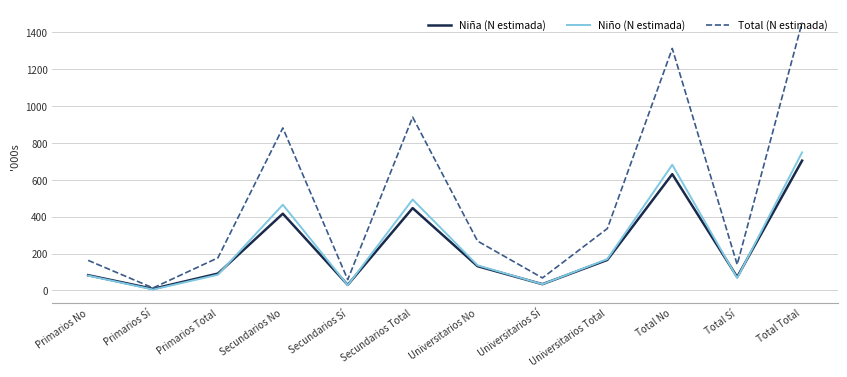

The Total (N estimada) series shows 940.1 at Secundarios Total. True or false?

True